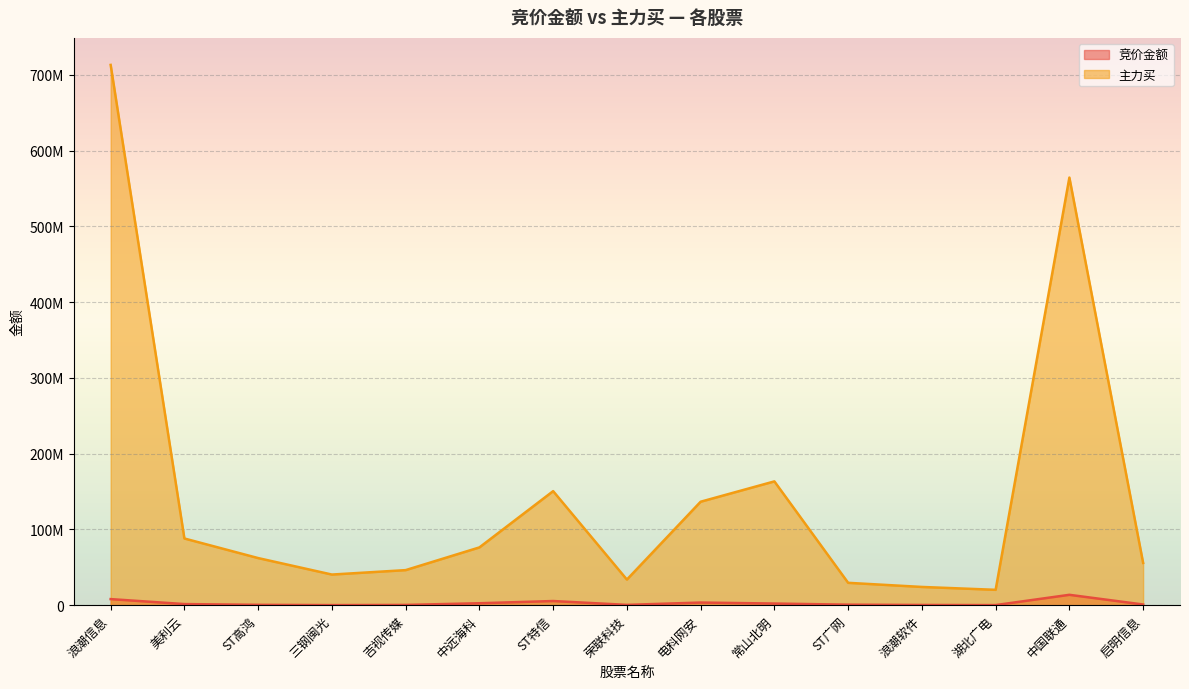

True or false: 主力买 and 竞价金额 cross at least once.

False